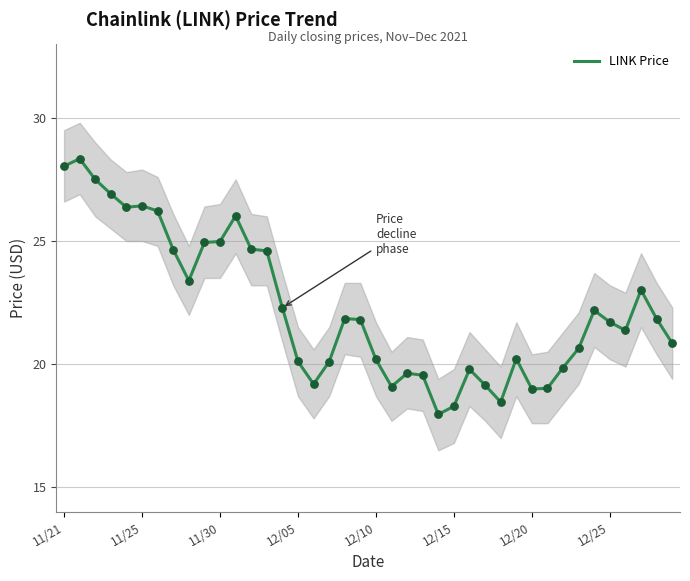

Between 19 and 12/25, which is larger?

12/25